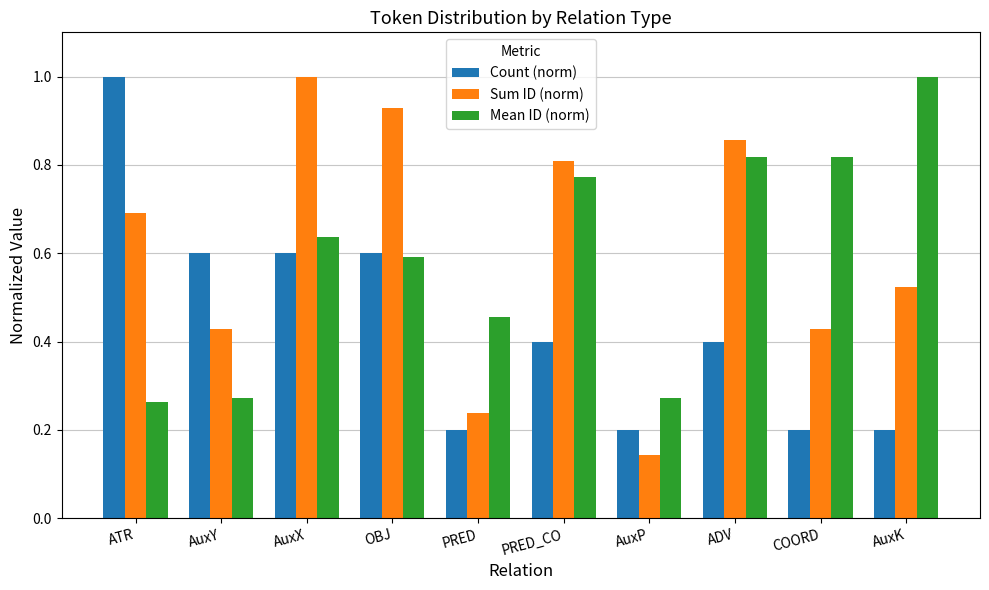

Which series has the largest total across all categories?

Sum ID (norm)